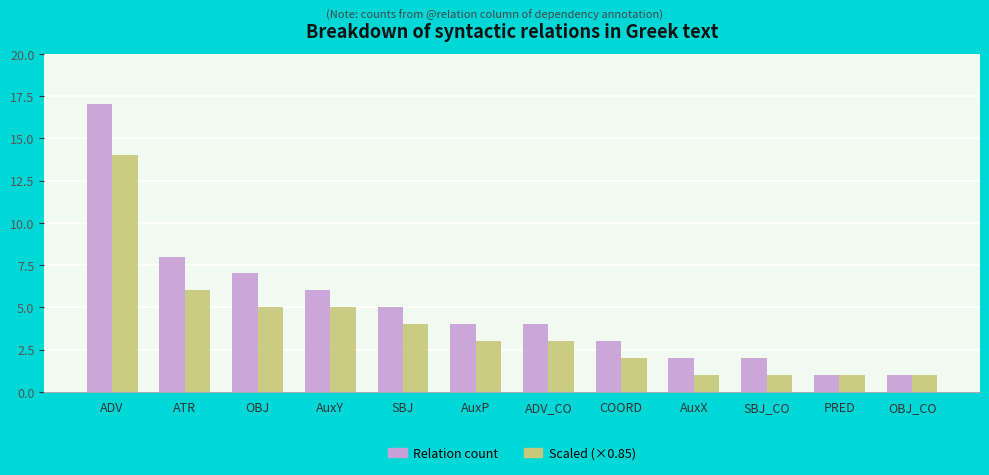

Reading left to right, list all the values displayed in this chart.

Relation count: ADV=17	ATR=8	OBJ=7	AuxY=6	SBJ=5	AuxP=4	ADV_CO=4	COORD=3	AuxX=2	SBJ_CO=2	PRED=1	OBJ_CO=1
Scaled (×0.85): ADV=14	ATR=6	OBJ=5	AuxY=5	SBJ=4	AuxP=3	ADV_CO=3	COORD=2	AuxX=1	SBJ_CO=1	PRED=1	OBJ_CO=1